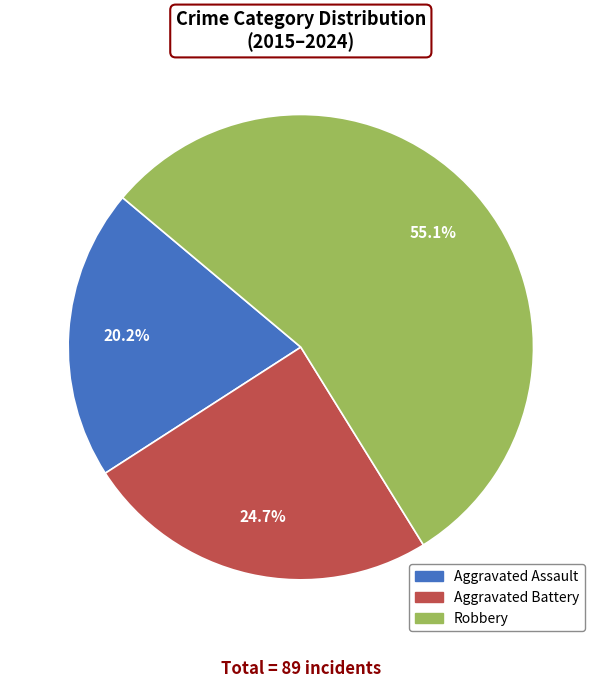

Does any single category account for the majority?

Yes